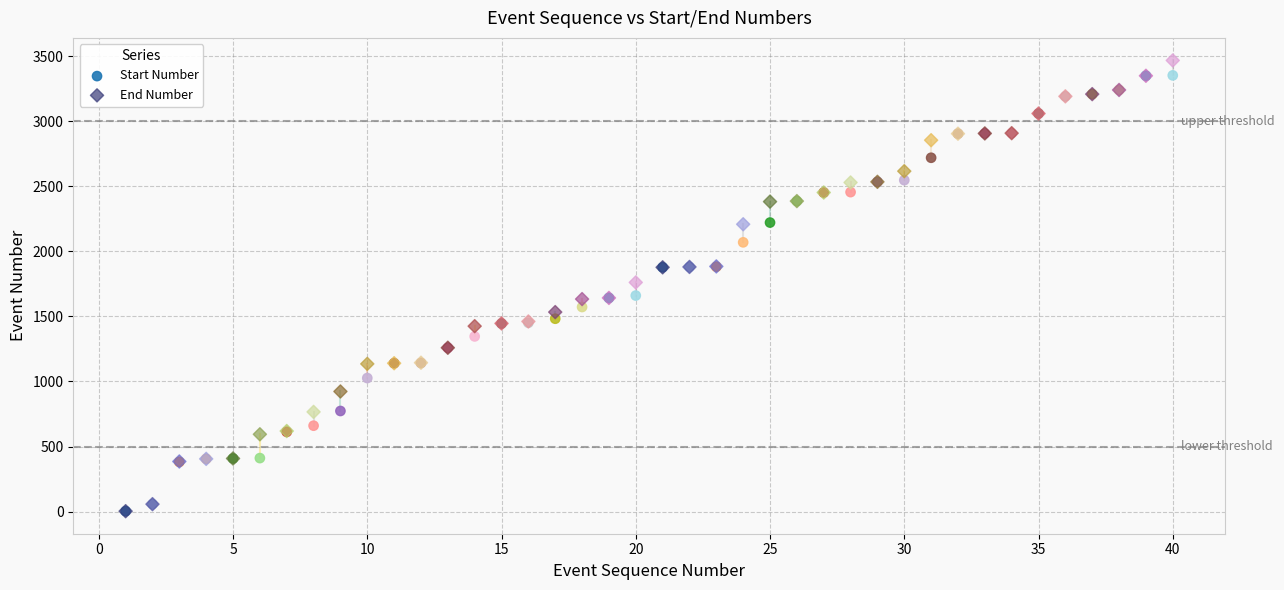

What are all the series names shown in the legend?

Start Number, End Number